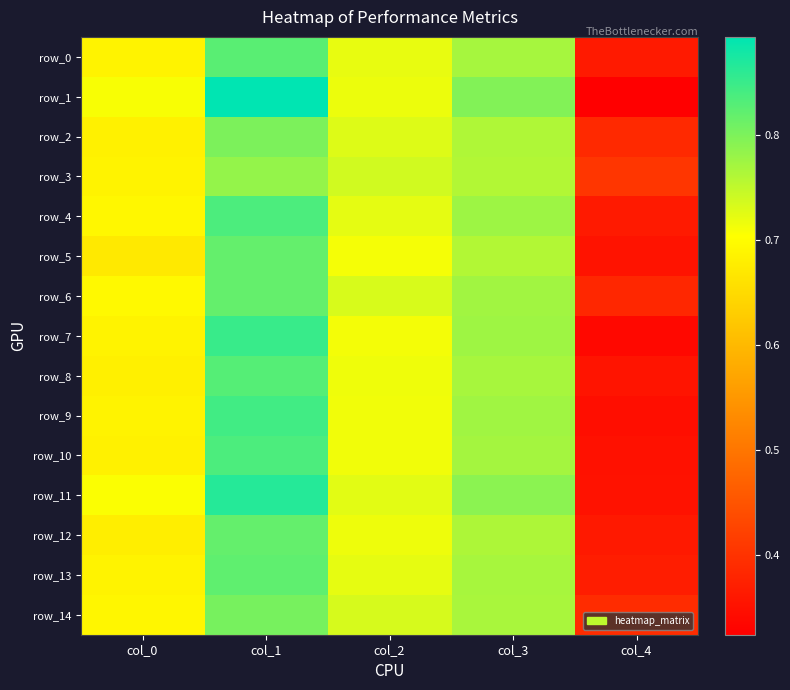

At which label is row_13 closest to 0?

col_4